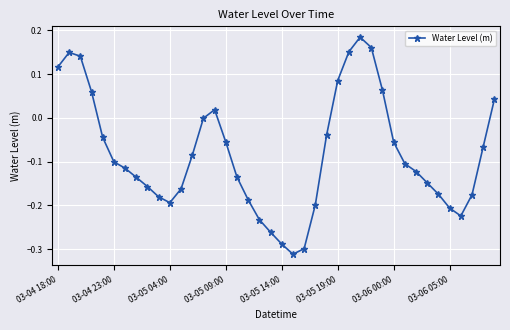

True or false: the data has more than 1 interior local peaks.

True